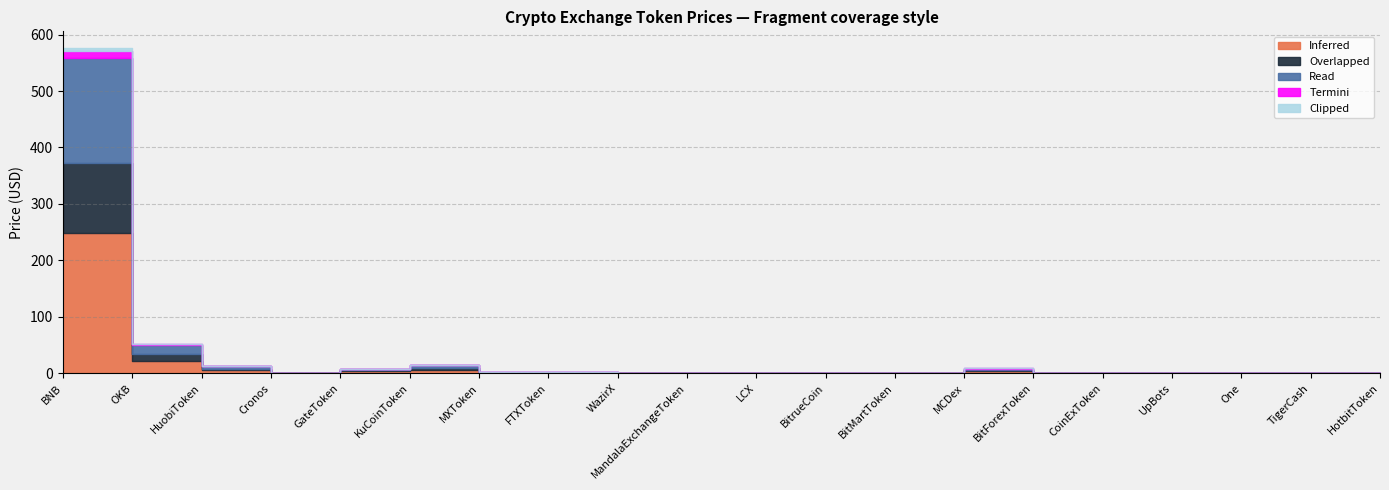

Does the chart display data point markers on the line(s)?

No